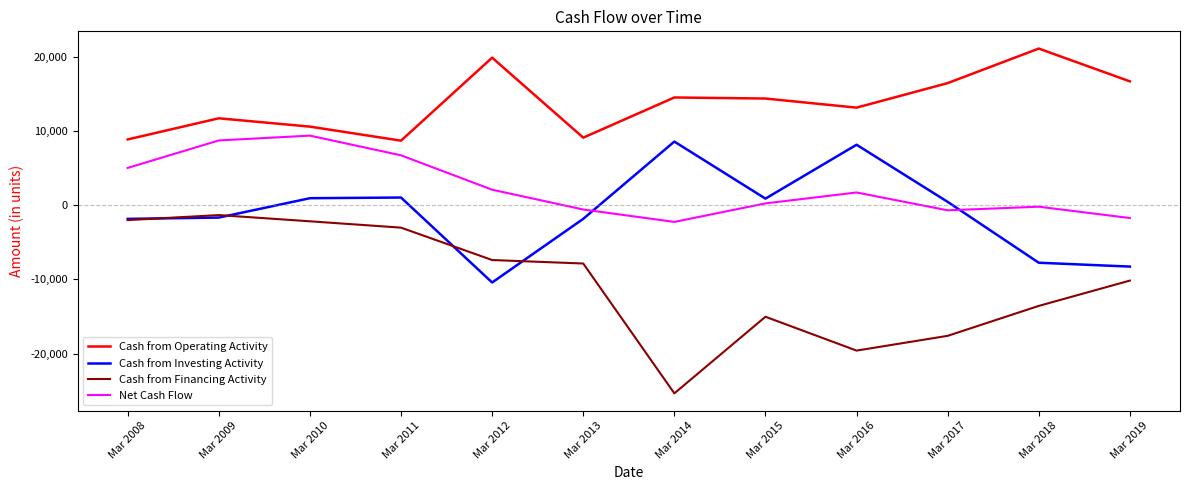

What is the difference between the maximum and minimum values in the Cash from Investing Activity series?

18990